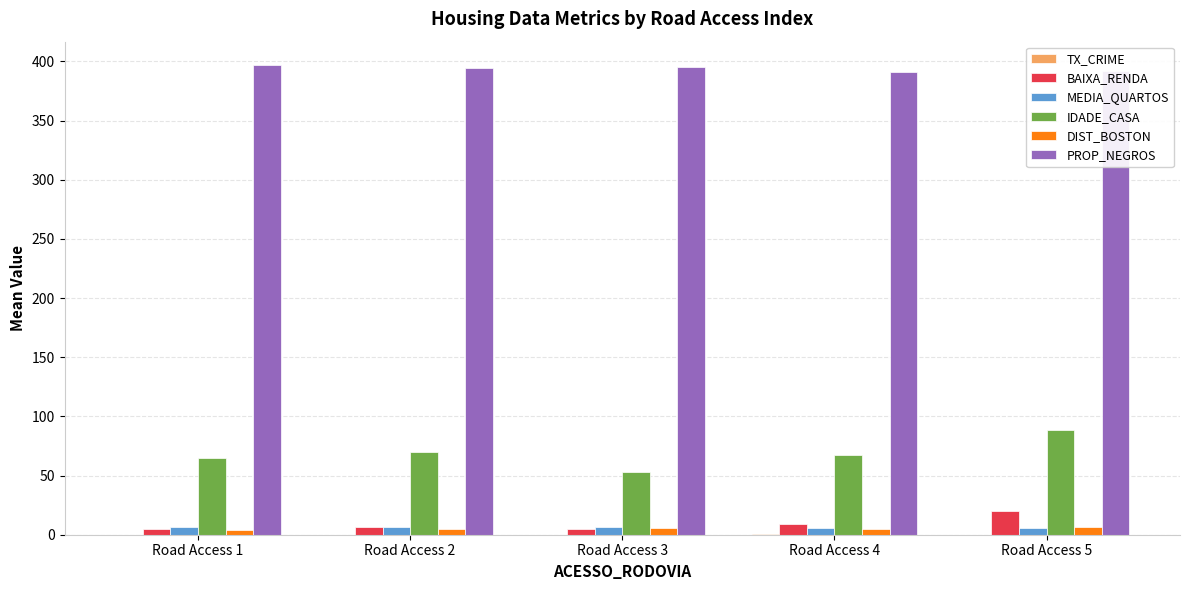

What is the maximum value shown in the chart?

396.9